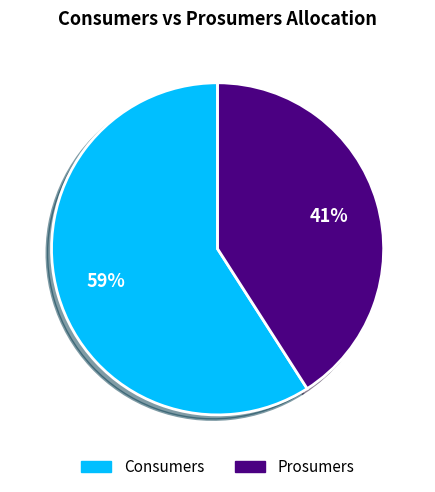

Combined, do Prosumers and Consumers account for over 50%?

Yes